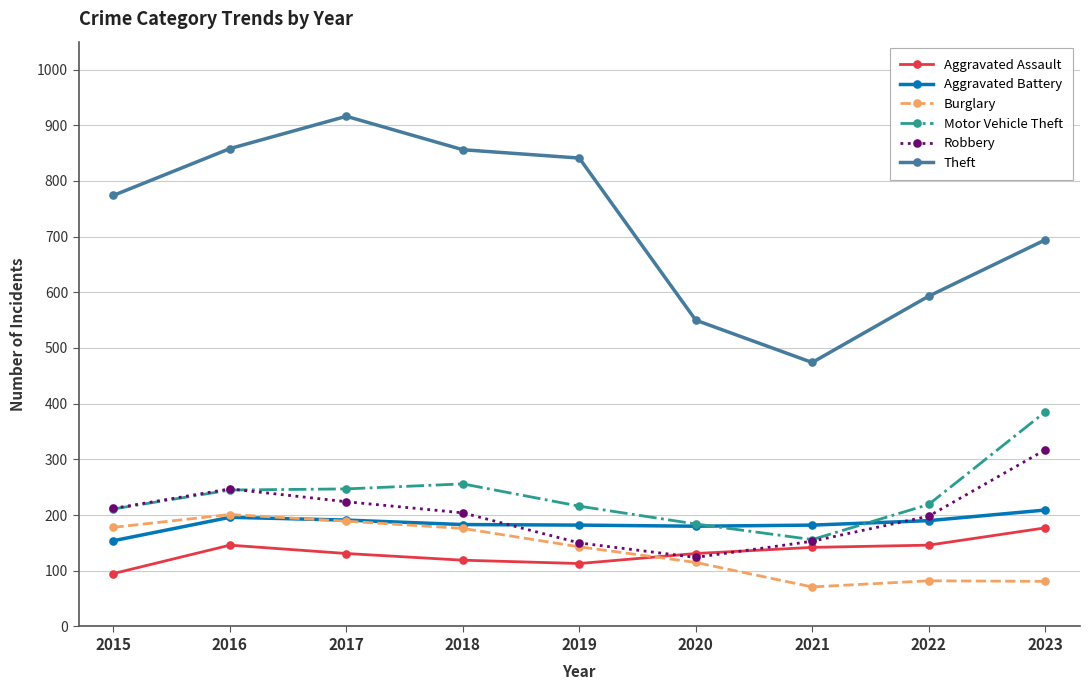

What is the minimum value for Burglary?

71